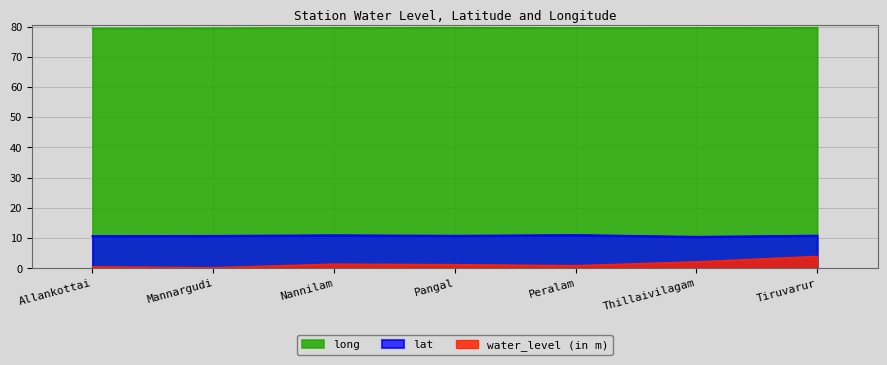

Where is the first local minimum for water_level (in m)?

Mannargudi